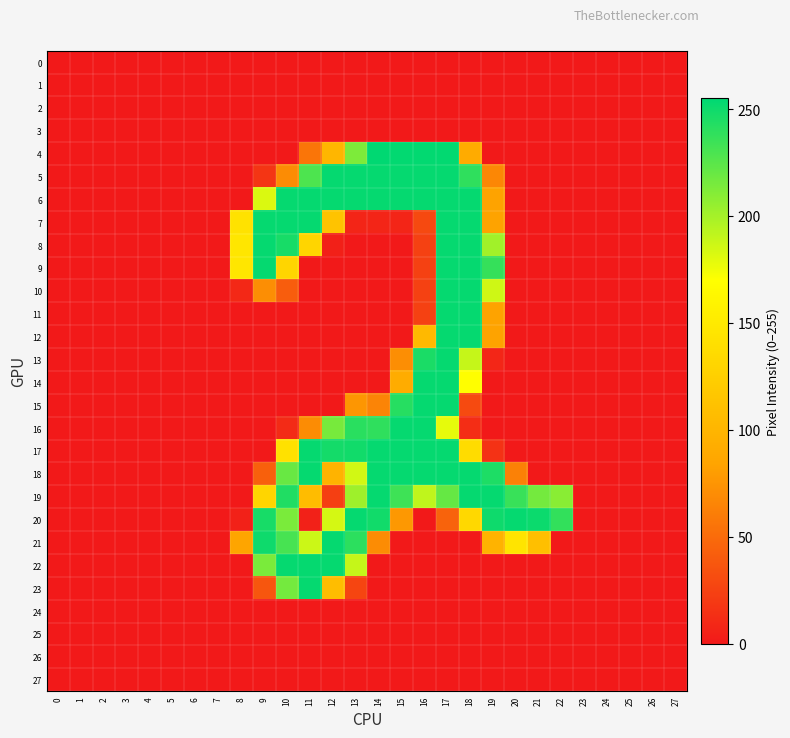

Reading left to right, extract all data points from this chart.

0: 0=0	1=0	2=0	3=0	4=0	5=0	6=0	7=0	8=0	9=0	10=0	11=0	12=0	13=0	14=0	15=0	16=0	17=0	18=0	19=0	20=0	21=0	22=0	23=0	24=0	25=0	26=0	27=0
1: 0=0	1=0	2=0	3=0	4=0	5=0	6=0	7=0	8=0	9=0	10=0	11=0	12=0	13=0	14=0	15=0	16=0	17=0	18=0	19=0	20=0	21=0	22=0	23=0	24=0	25=0	26=0	27=0
2: 0=0	1=0	2=0	3=0	4=0	5=0	6=0	7=0	8=0	9=0	10=0	11=0	12=0	13=0	14=0	15=0	16=0	17=0	18=0	19=0	20=0	21=0	22=0	23=0	24=0	25=0	26=0	27=0
3: 0=0	1=0	2=0	3=0	4=0	5=0	6=0	7=0	8=0	9=0	10=0	11=0	12=0	13=0	14=0	15=0	16=0	17=0	18=0	19=0	20=0	21=0	22=0	23=0	24=0	25=0	26=0	27=0
4: 0=0	1=0	2=0	3=0	4=0	5=0	6=0	7=0	8=0	9=0	10=0	11=56	12=101	13=213	14=255	15=254	16=254	17=254	18=91	19=0	20=0	21=0	22=0	23=0	24=0	25=0	26=0	27=0
5: 0=0	1=0	2=0	3=0	4=0	5=0	6=0	7=0	8=0	9=17	10=70	11=229	12=253	13=253	14=253	15=253	16=253	17=253	18=239	19=67	20=0	21=0	22=0	23=0	24=0	25=0	26=0	27=0
6: 0=0	1=0	2=0	3=0	4=0	5=0	6=0	7=0	8=0	9=182	10=253	11=253	12=253	13=253	14=253	15=253	16=253	17=253	18=253	19=84	20=0	21=0	22=0	23=0	24=0	25=0	26=0	27=0
7: 0=0	1=0	2=0	3=0	4=0	5=0	6=0	7=0	8=143	9=253	10=253	11=253	12=114	13=7	14=7	15=7	16=29	17=253	18=253	19=84	20=0	21=0	22=0	23=0	24=0	25=0	26=0	27=0
8: 0=0	1=0	2=0	3=0	4=0	5=0	6=0	7=0	8=146	9=253	10=247	11=130	12=4	13=0	14=0	15=0	16=24	17=253	18=253	19=201	20=0	21=0	22=0	23=0	24=0	25=0	26=0	27=0
9: 0=0	1=0	2=0	3=0	4=0	5=0	6=0	7=0	8=146	9=253	10=130	11=0	12=0	13=0	14=0	15=0	16=24	17=253	18=253	19=237	20=0	21=0	22=0	23=0	24=0	25=0	26=0	27=0
10: 0=0	1=0	2=0	3=0	4=0	5=0	6=0	7=0	8=9	9=71	10=41	11=0	12=0	13=0	14=0	15=0	16=24	17=253	18=253	19=186	20=0	21=0	22=0	23=0	24=0	25=0	26=0	27=0
11: 0=0	1=0	2=0	3=0	4=0	5=0	6=0	7=0	8=0	9=0	10=0	11=0	12=0	13=0	14=0	15=0	16=24	17=253	18=253	19=84	20=0	21=0	22=0	23=0	24=0	25=0	26=0	27=0
12: 0=0	1=0	2=0	3=0	4=0	5=0	6=0	7=0	8=0	9=0	10=0	11=0	12=0	13=0	14=0	15=0	16=104	17=253	18=253	19=84	20=0	21=0	22=0	23=0	24=0	25=0	26=0	27=0
13: 0=0	1=0	2=0	3=0	4=0	5=0	6=0	7=0	8=0	9=0	10=0	11=0	12=0	13=0	14=0	15=71	16=246	17=253	18=189	19=8	20=0	21=0	22=0	23=0	24=0	25=0	26=0	27=0
14: 0=0	1=0	2=0	3=0	4=0	5=0	6=0	7=0	8=0	9=0	10=0	11=0	12=0	13=0	14=0	15=92	16=253	17=253	18=169	19=0	20=0	21=0	22=0	23=0	24=0	25=0	26=0	27=0
15: 0=0	1=0	2=0	3=0	4=0	5=0	6=0	7=0	8=0	9=0	10=0	11=0	12=0	13=76	14=65	15=242	16=253	17=253	18=30	19=0	20=0	21=0	22=0	23=0	24=0	25=0	26=0	27=0
16: 0=0	1=0	2=0	3=0	4=0	5=0	6=0	7=0	8=0	9=0	10=11	11=70	12=215	13=241	14=239	15=253	16=253	17=178	18=12	19=0	20=0	21=0	22=0	23=0	24=0	25=0	26=0	27=0
17: 0=0	1=0	2=0	3=0	4=0	5=0	6=0	7=0	8=0	9=0	10=142	11=253	12=248	13=249	14=253	15=253	16=253	17=253	18=137	19=15	20=0	21=0	22=0	23=0	24=0	25=0	26=0	27=0
18: 0=0	1=0	2=0	3=0	4=0	5=0	6=0	7=0	8=0	9=43	10=220	11=253	12=98	13=185	14=253	15=253	16=253	17=253	18=253	19=245	20=63	21=0	22=0	23=0	24=0	25=0	26=0	27=0
19: 0=0	1=0	2=0	3=0	4=0	5=0	6=0	7=0	8=0	9=130	10=244	11=107	12=23	13=202	14=253	15=234	16=191	17=221	18=253	19=253	20=236	21=216	22=209	23=0	24=0	25=0	26=0	27=0
20: 0=0	1=0	2=0	3=0	4=0	5=0	6=0	7=0	8=5	9=247	10=214	11=5	12=184	13=253	14=249	15=77	16=0	17=45	18=133	19=250	20=253	21=251	22=238	23=0	24=0	25=0	26=0	27=0
21: 0=0	1=0	2=0	3=0	4=0	5=0	6=0	7=0	8=85	9=250	10=231	11=187	12=253	13=240	14=70	15=0	16=0	17=0	18=0	19=98	20=145	21=110	22=0	23=0	24=0	25=0	26=0	27=0
22: 0=0	1=0	2=0	3=0	4=0	5=0	6=0	7=0	8=0	9=214	10=253	11=253	12=253	13=189	14=0	15=0	16=0	17=0	18=0	19=0	20=0	21=0	22=0	23=0	24=0	25=0	26=0	27=0
23: 0=0	1=0	2=0	3=0	4=0	5=0	6=0	7=0	8=0	9=37	10=216	11=253	12=108	13=27	14=0	15=0	16=0	17=0	18=0	19=0	20=0	21=0	22=0	23=0	24=0	25=0	26=0	27=0
24: 0=0	1=0	2=0	3=0	4=0	5=0	6=0	7=0	8=0	9=0	10=0	11=0	12=0	13=0	14=0	15=0	16=0	17=0	18=0	19=0	20=0	21=0	22=0	23=0	24=0	25=0	26=0	27=0
25: 0=0	1=0	2=0	3=0	4=0	5=0	6=0	7=0	8=0	9=0	10=0	11=0	12=0	13=0	14=0	15=0	16=0	17=0	18=0	19=0	20=0	21=0	22=0	23=0	24=0	25=0	26=0	27=0
26: 0=0	1=0	2=0	3=0	4=0	5=0	6=0	7=0	8=0	9=0	10=0	11=0	12=0	13=0	14=0	15=0	16=0	17=0	18=0	19=0	20=0	21=0	22=0	23=0	24=0	25=0	26=0	27=0
27: 0=0	1=0	2=0	3=0	4=0	5=0	6=0	7=0	8=0	9=0	10=0	11=0	12=0	13=0	14=0	15=0	16=0	17=0	18=0	19=0	20=0	21=0	22=0	23=0	24=0	25=0	26=0	27=0